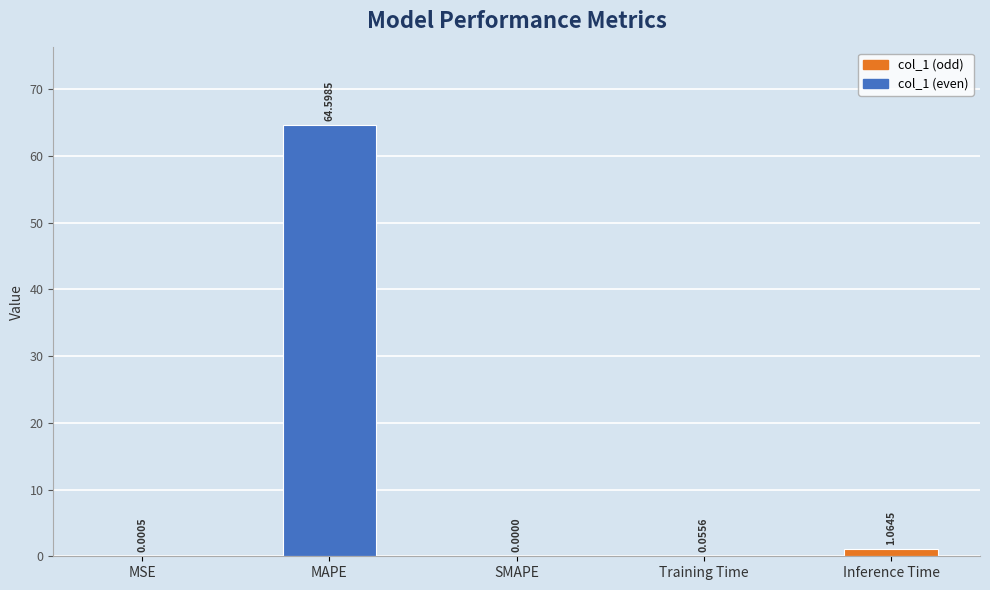

List the labels in order of value, largest first.

MAPE, Inference Time, Training Time, MSE, SMAPE